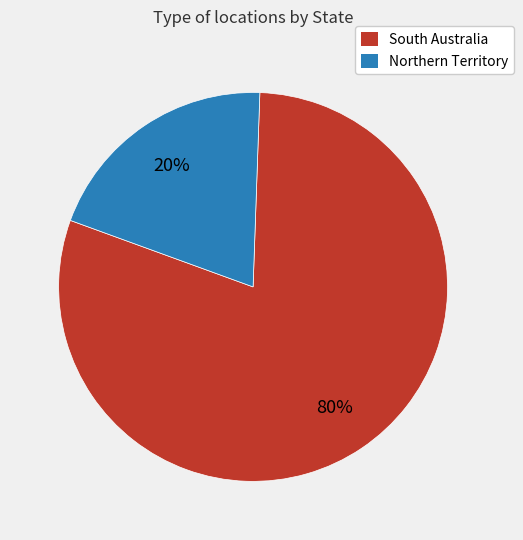

Does any single category account for the majority?

Yes